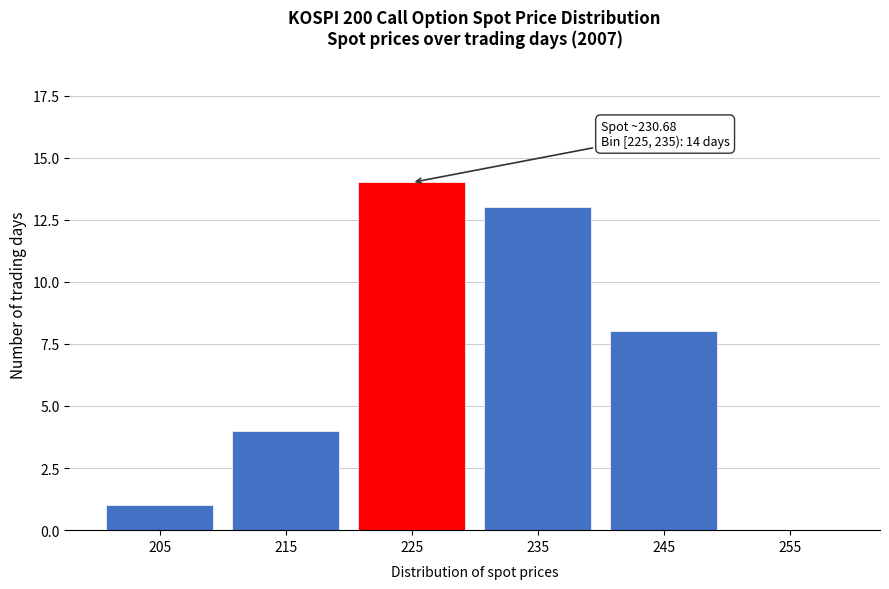

Reading right to left, transcribe all the data shown in this chart.

255=0	245=8	235=13	225=14	215=4	205=1